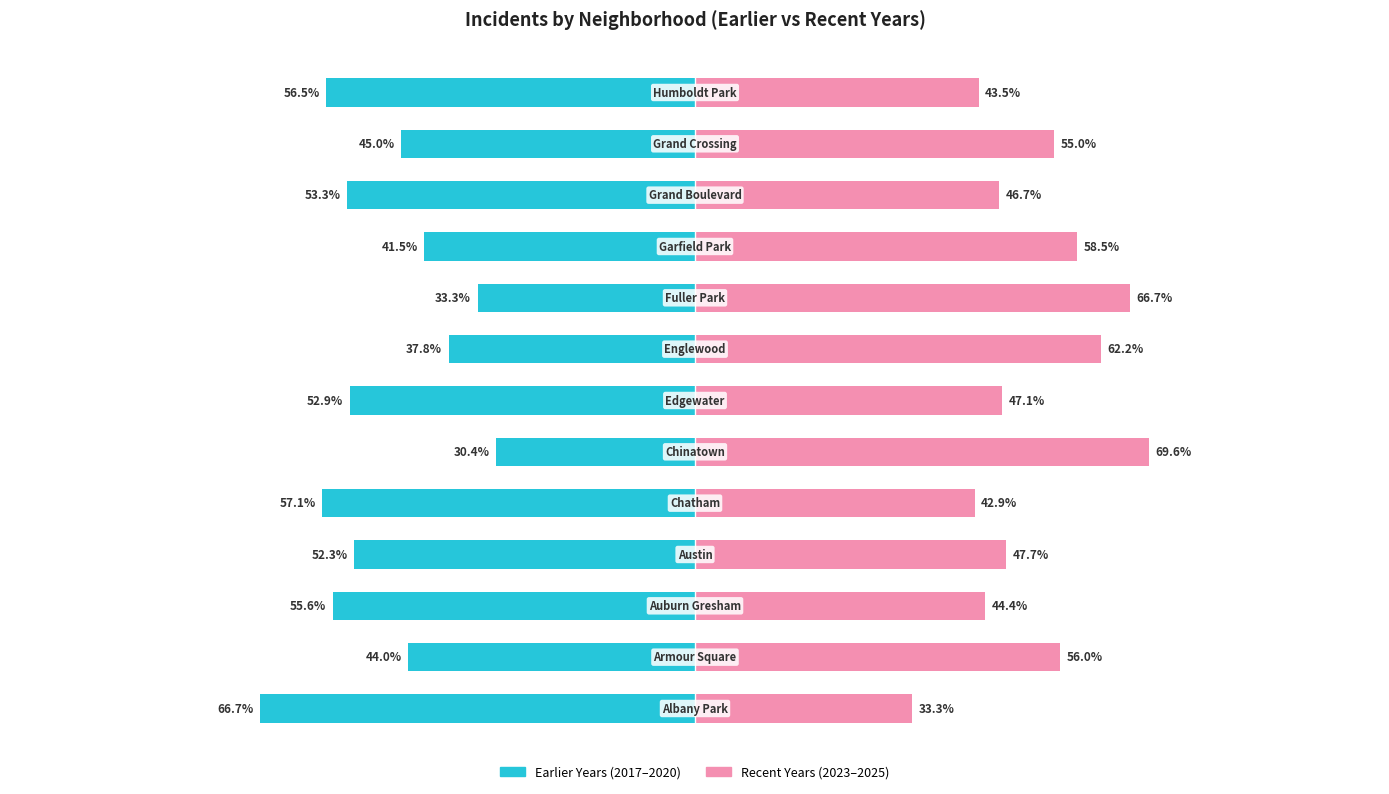

Rank the series by their average value, from lowest to highest.

Earlier Years (2017-2020), Recent Years (2023-2025)